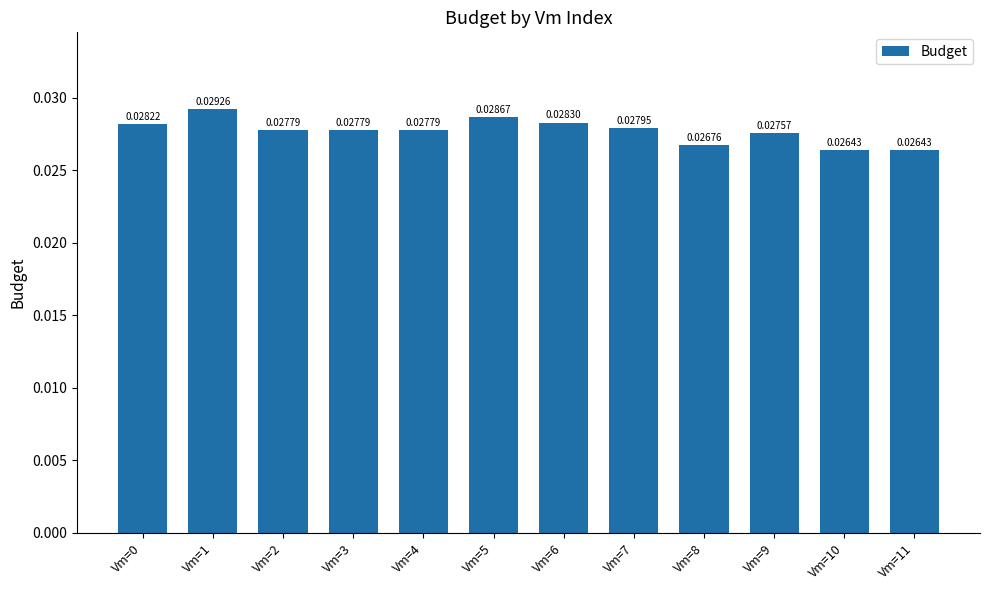

At which category does the chart reach its peak across all series?

Vm=1